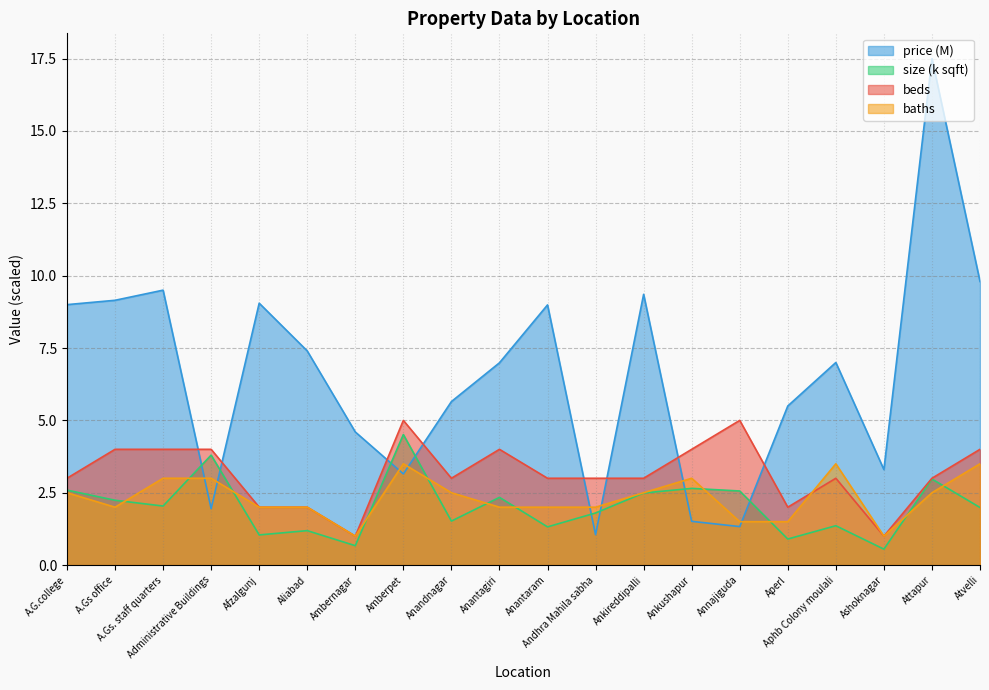

Reading left to right, extract all data points from this chart.

beds: A.G.college=3.0	A.Gs office=4.0	A.Gs. staff quarters=4.0	Administrative Buildings=4.0	Afzalgunj=2.0	Aliabad=2.0	Ambernagar=1.0	Amberpet=5.0	Anandnagar=3.0	Anantagiri=4.0	Anantaram=3.0	Andhra Mahila sabha=3.0	Ankireddipalli=3.0	Ankushapur=4.0	Annajiguda=5.0	Aperl=2.0	Aphb Colony moulali=3.0	Ashoknagar=1.0	Attapur=3.0	Atvelli=4.0
baths: A.G.college=2.5	A.Gs office=2.0	A.Gs. staff quarters=3.0	Administrative Buildings=3.0	Afzalgunj=2.0	Aliabad=2.0	Ambernagar=1.0	Amberpet=3.5	Anandnagar=2.5	Anantagiri=2.0	Anantaram=2.0	Andhra Mahila sabha=2.0	Ankireddipalli=2.5	Ankushapur=3.0	Annajiguda=1.5	Aperl=1.5	Aphb Colony moulali=3.5	Ashoknagar=1.0	Attapur=2.5	Atvelli=3.5
size: A.G.college=2.6	A.Gs office=2.2	A.Gs. staff quarters=2.0	Administrative Buildings=3.8	Afzalgunj=1.0	Aliabad=1.2	Ambernagar=0.7	Amberpet=4.5	Anandnagar=1.5	Anantagiri=2.3	Anantaram=1.3	Andhra Mahila sabha=1.8	Ankireddipalli=2.5	Ankushapur=2.6	Annajiguda=2.6	Aperl=0.9	Aphb Colony moulali=1.4	Ashoknagar=0.6	Attapur=3.0	Atvelli=2.0
price: A.G.college=9.0	A.Gs office=9.2	A.Gs. staff quarters=9.5	Administrative Buildings=1.9	Afzalgunj=9.1	Aliabad=7.4	Ambernagar=4.6	Amberpet=3.1	Anandnagar=5.7	Anantagiri=7.0	Anantaram=9.0	Andhra Mahila sabha=1.1	Ankireddipalli=9.4	Ankushapur=1.5	Annajiguda=1.3	Aperl=5.5	Aphb Colony moulali=7.0	Ashoknagar=3.3	Attapur=17.5	Atvelli=9.8